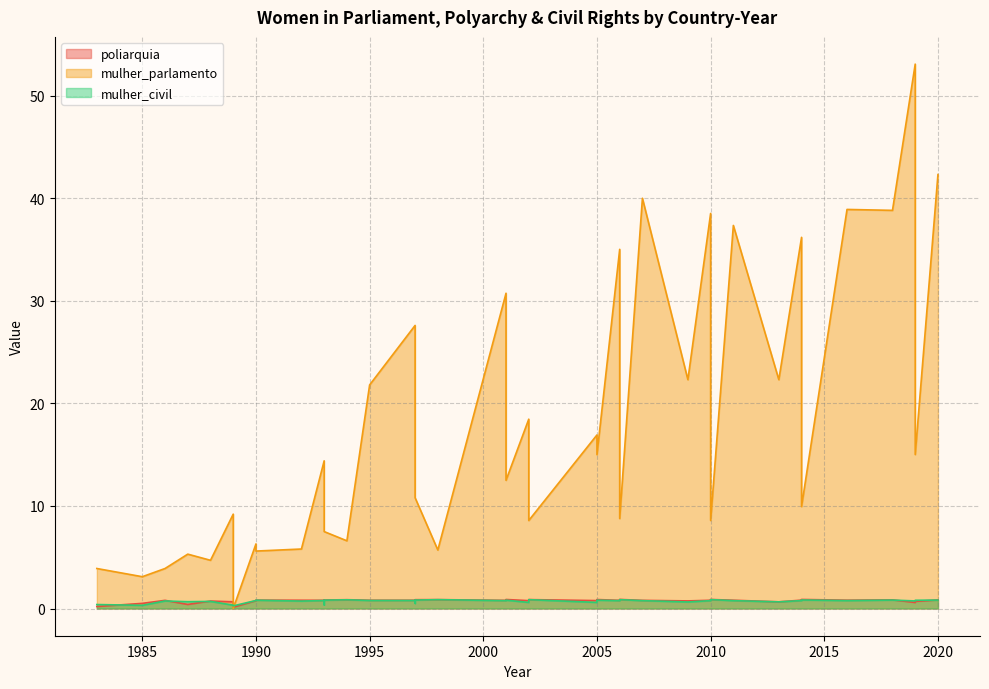

What is the total value across all series at 1993?

16.0